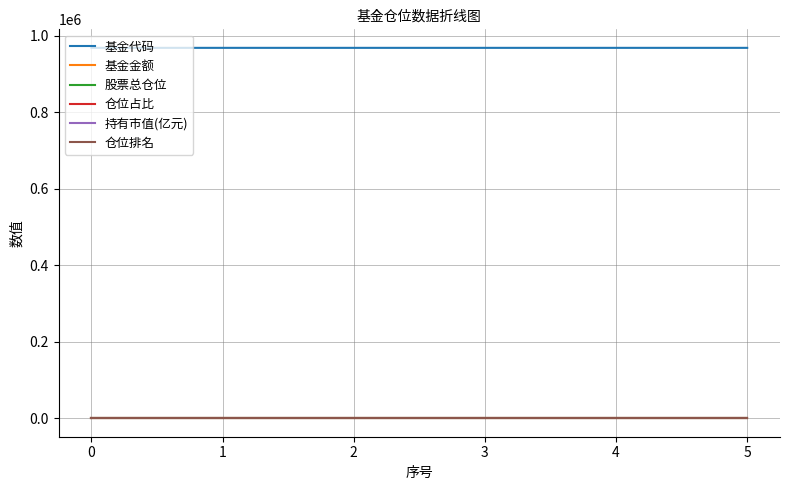

True or false: 股票总仓位 and 基金代码 intersect in this chart.

False